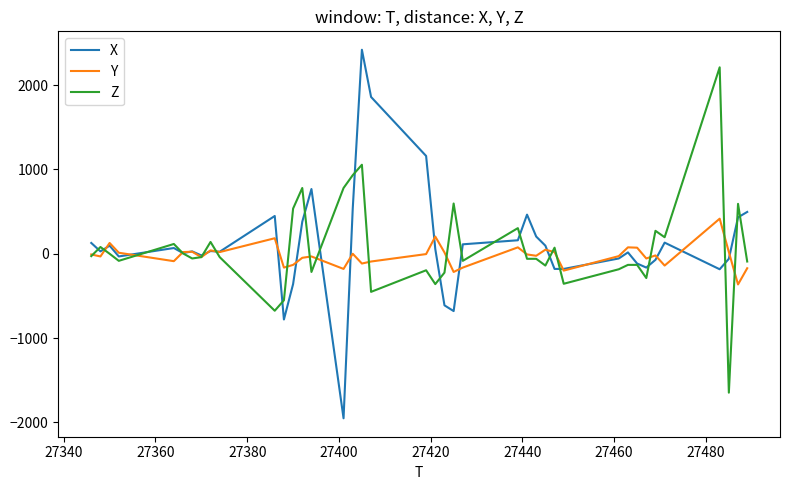

What is the lowest value of the Y series?

-364